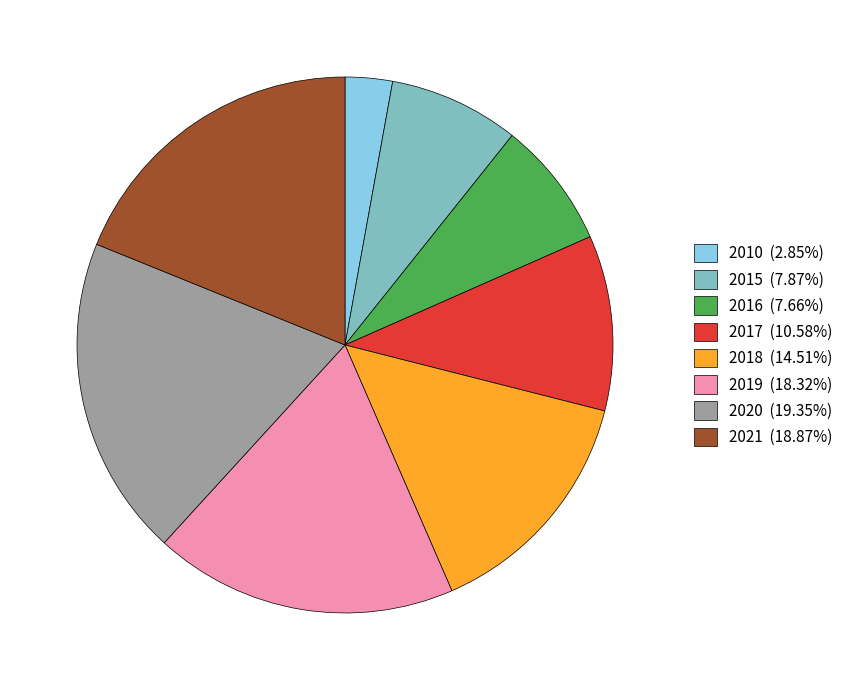

What is the ratio of the value at 2015 (7.87%) to the value at 2018 (14.51%)?

0.5